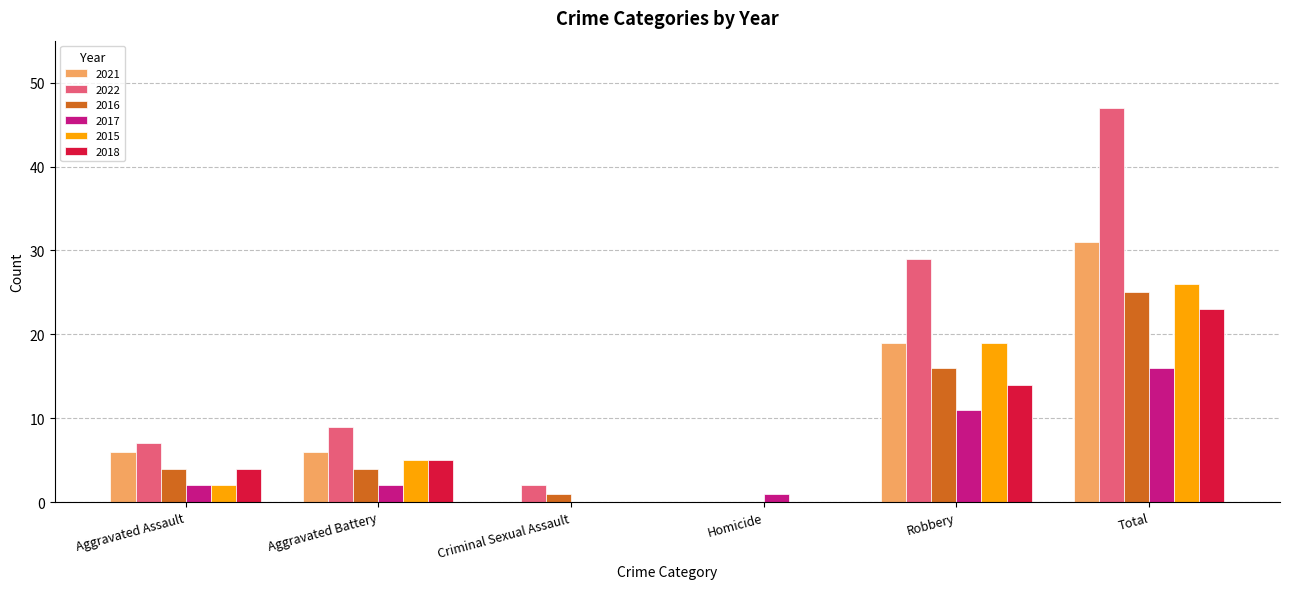

Count the number of data series in this chart.

6